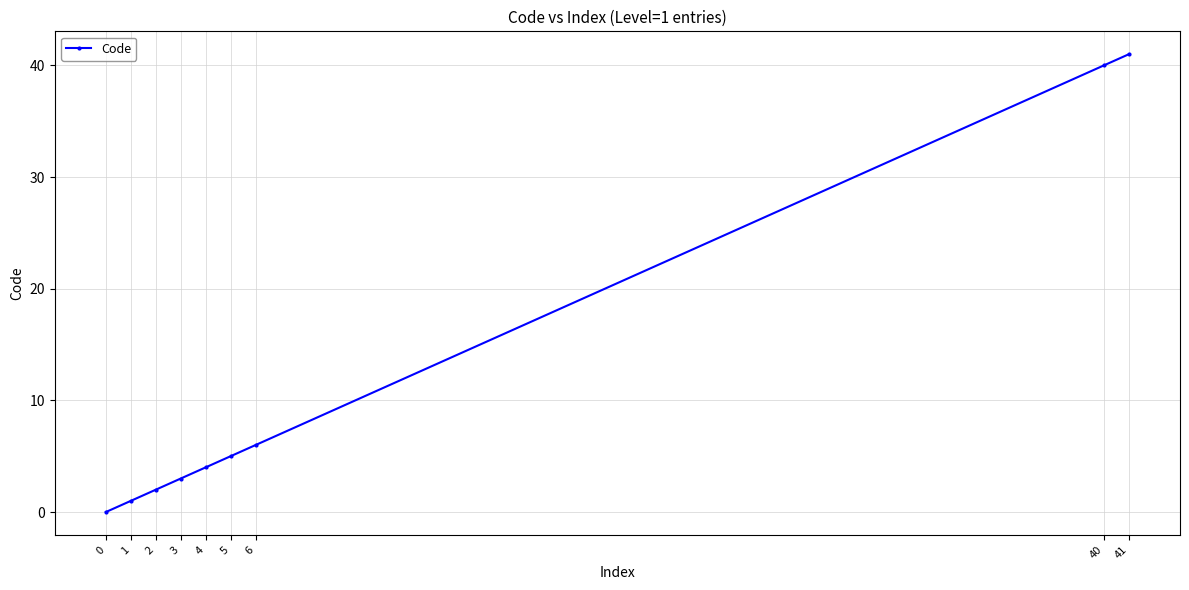

How many series are shown in this chart?

1